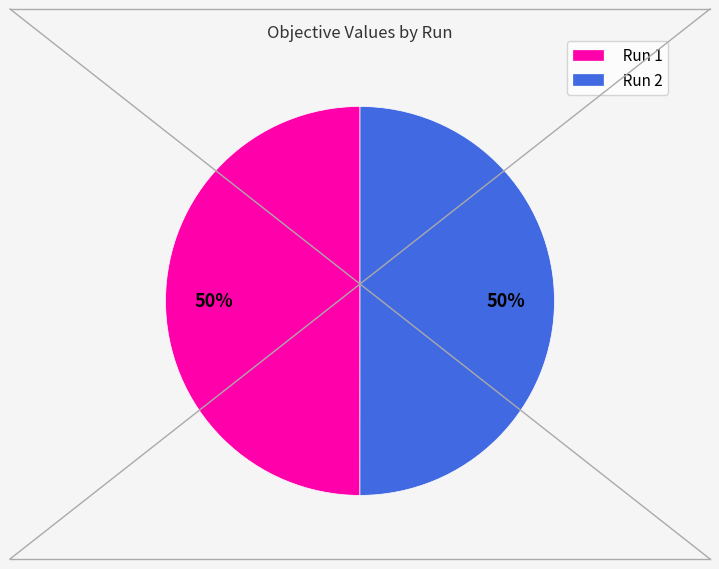

To the nearest percent, what is the average slice percentage?

50%